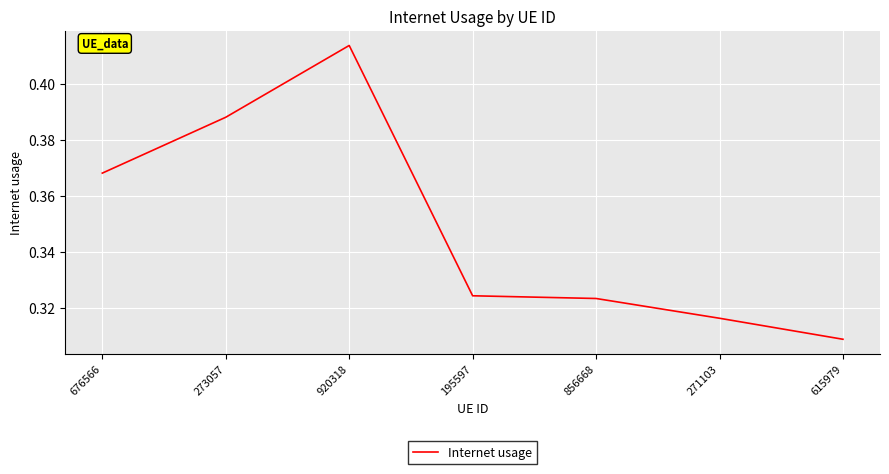

Rank the categories by value from lowest to highest.

615979, 271103, 856668, 195597, 676566, 273057, 920318